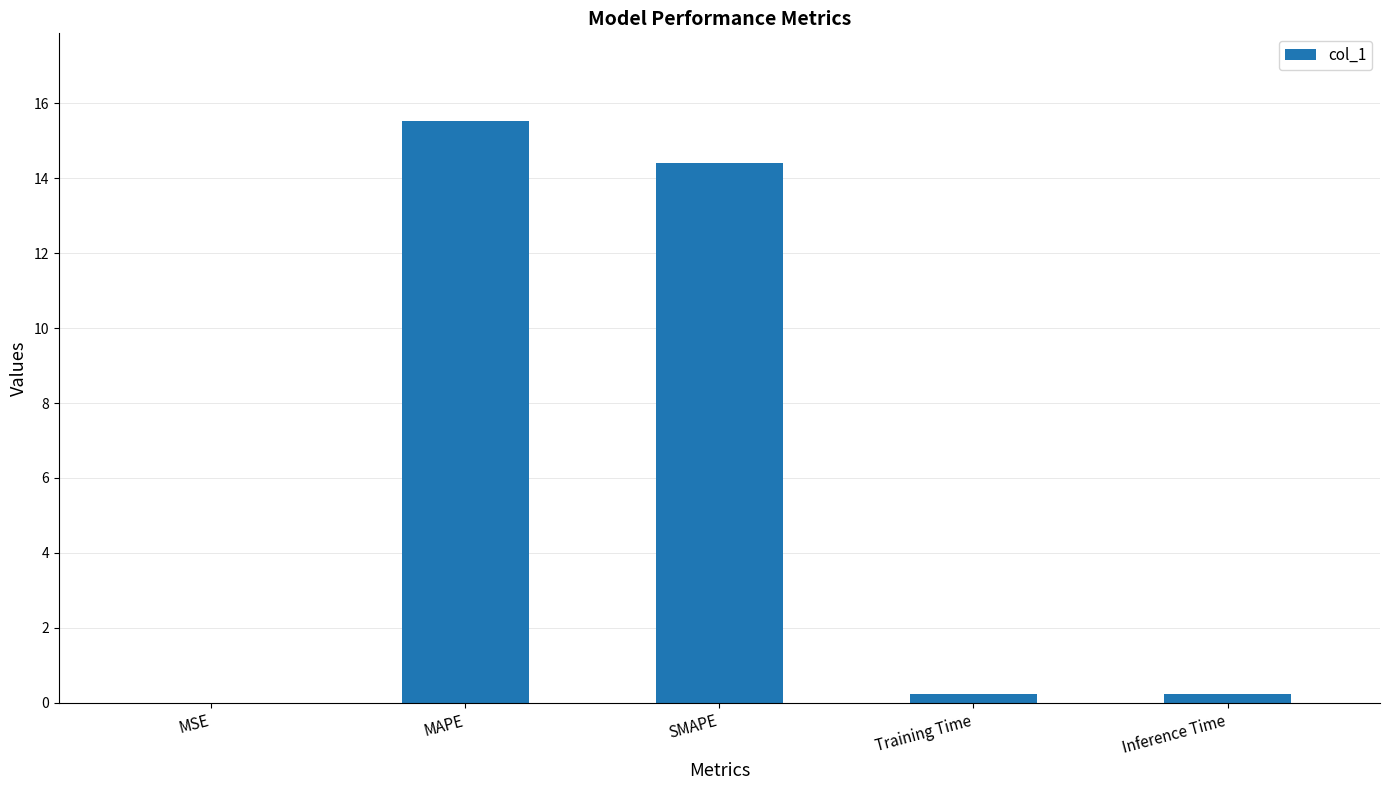

Which label corresponds to the largest value in the chart?

MAPE